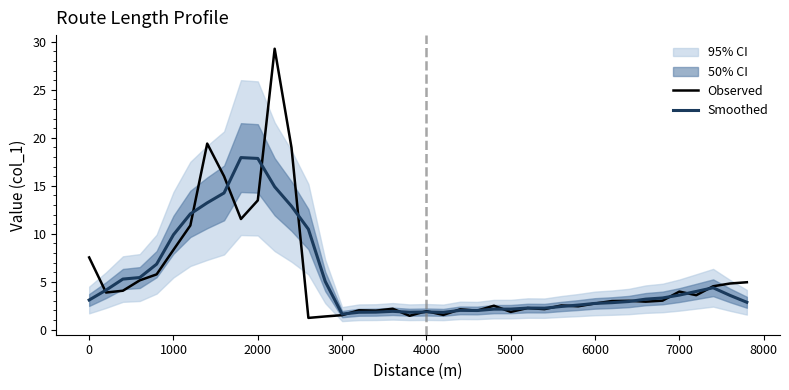

What is the maximum value for Smoothed?

17.9